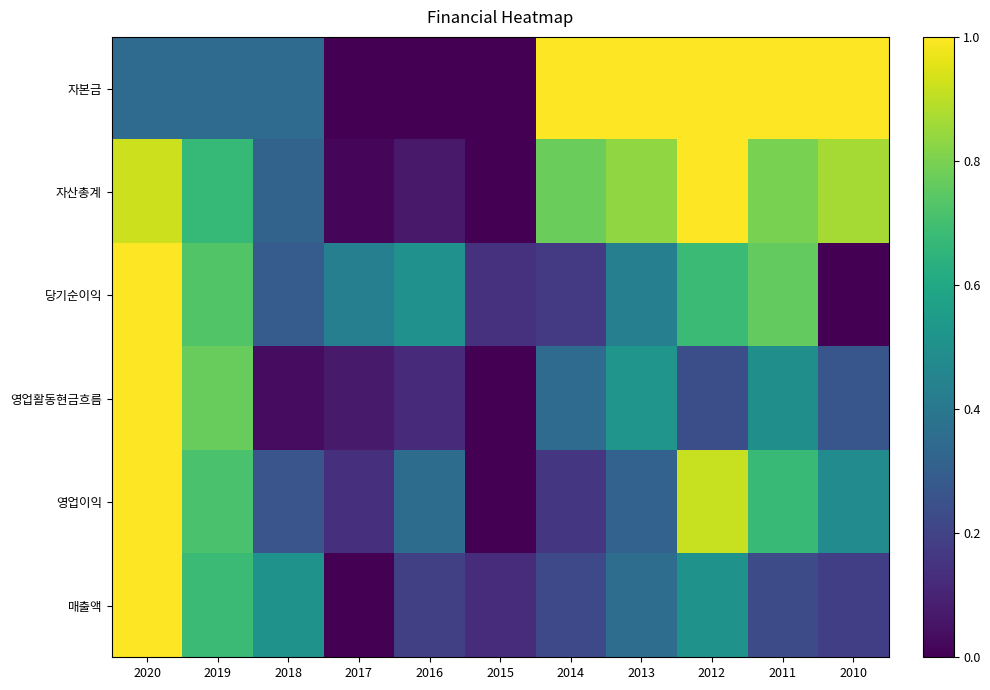

List the series in order of their peak value, highest first.

자본금, 자산총계, 당기순이익, 영업활동현금흐름, 영업이익, 매출액